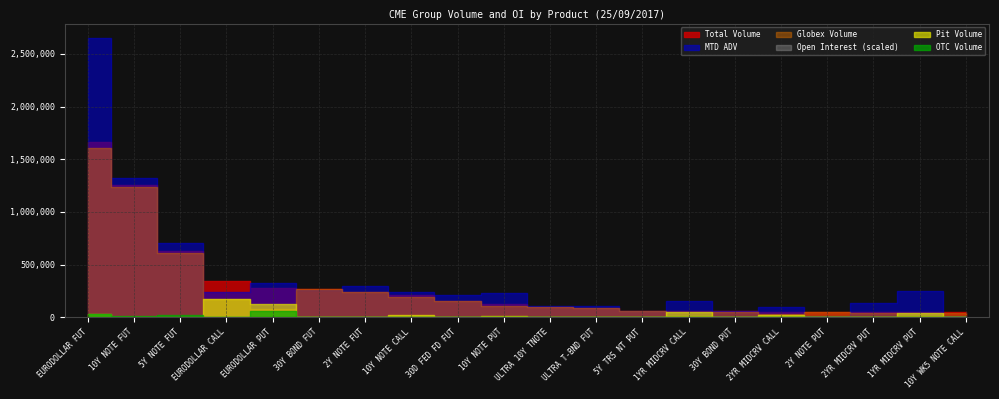

What are all the series names shown in the legend?

Total Volume, MTD ADV, Open Interest, Globex Volume, Pit Volume, OTC Volume